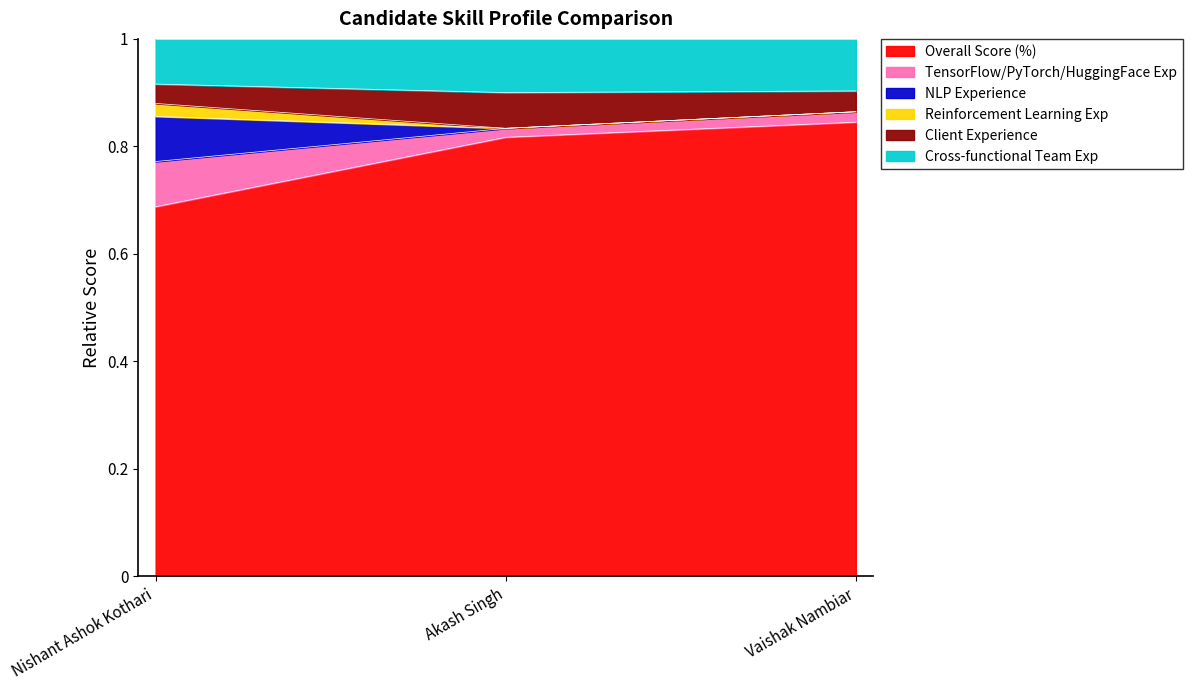

How many lines are shown in the chart?

6